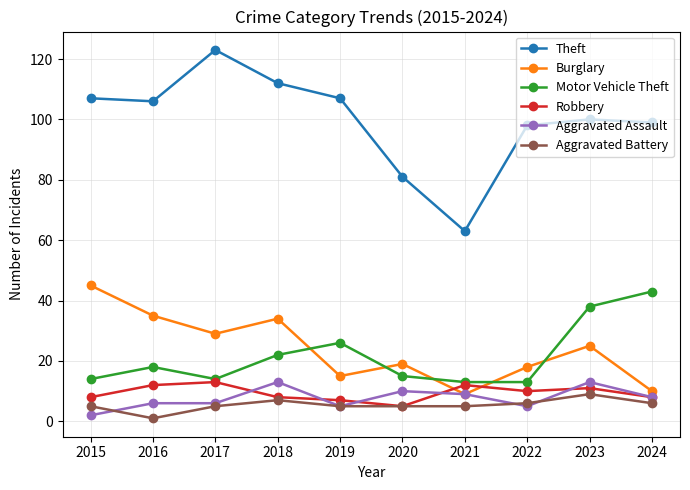

True or false: Aggravated Assault has more than 2 points higher than both neighbors.

True